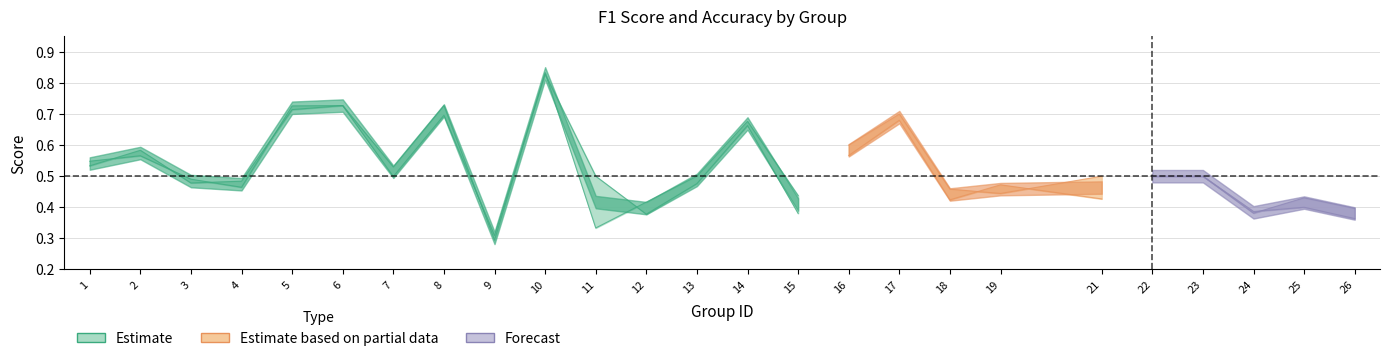

Which category has the highest value in the accuracy series?

10